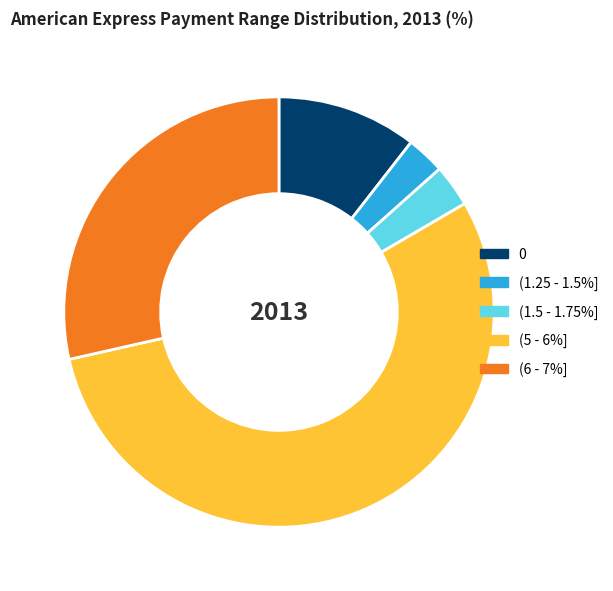

The (6 - 7%] slice represents 29% of the pie. True or false?

True